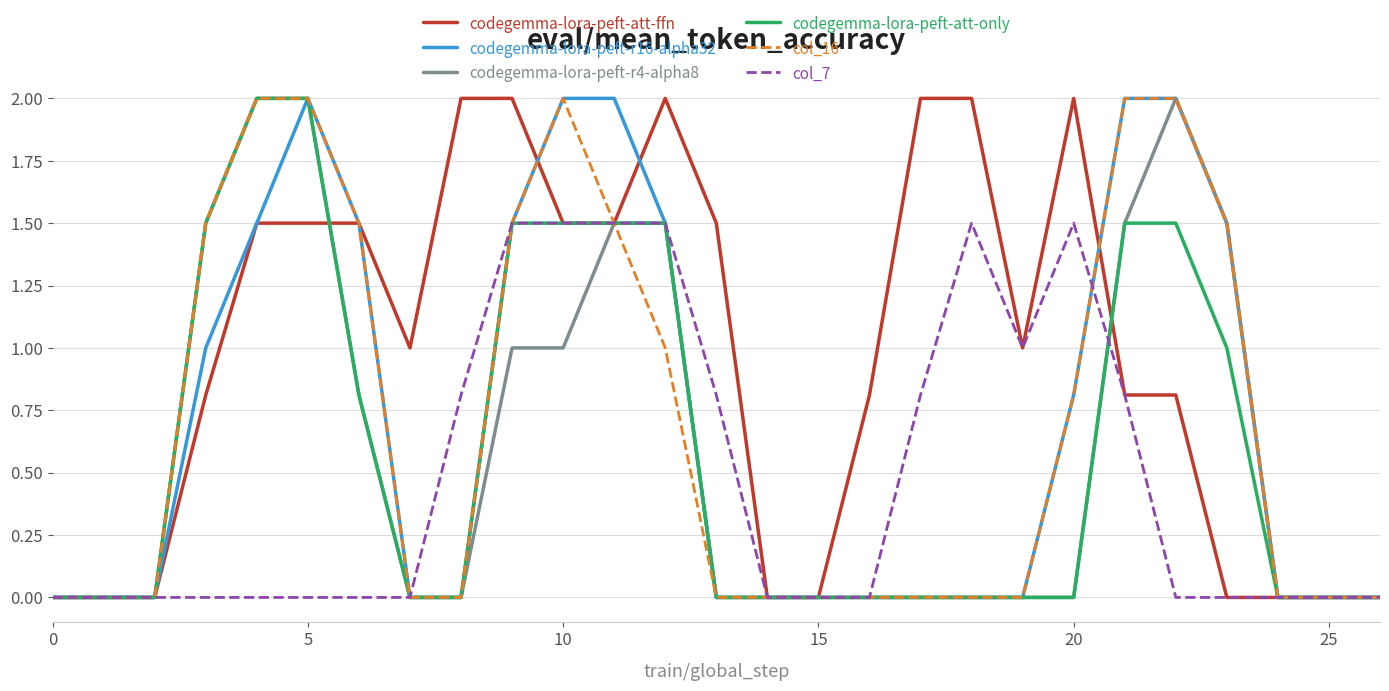

Which series has the largest total across all categories?

codegemma-lora-peft-att-ffn